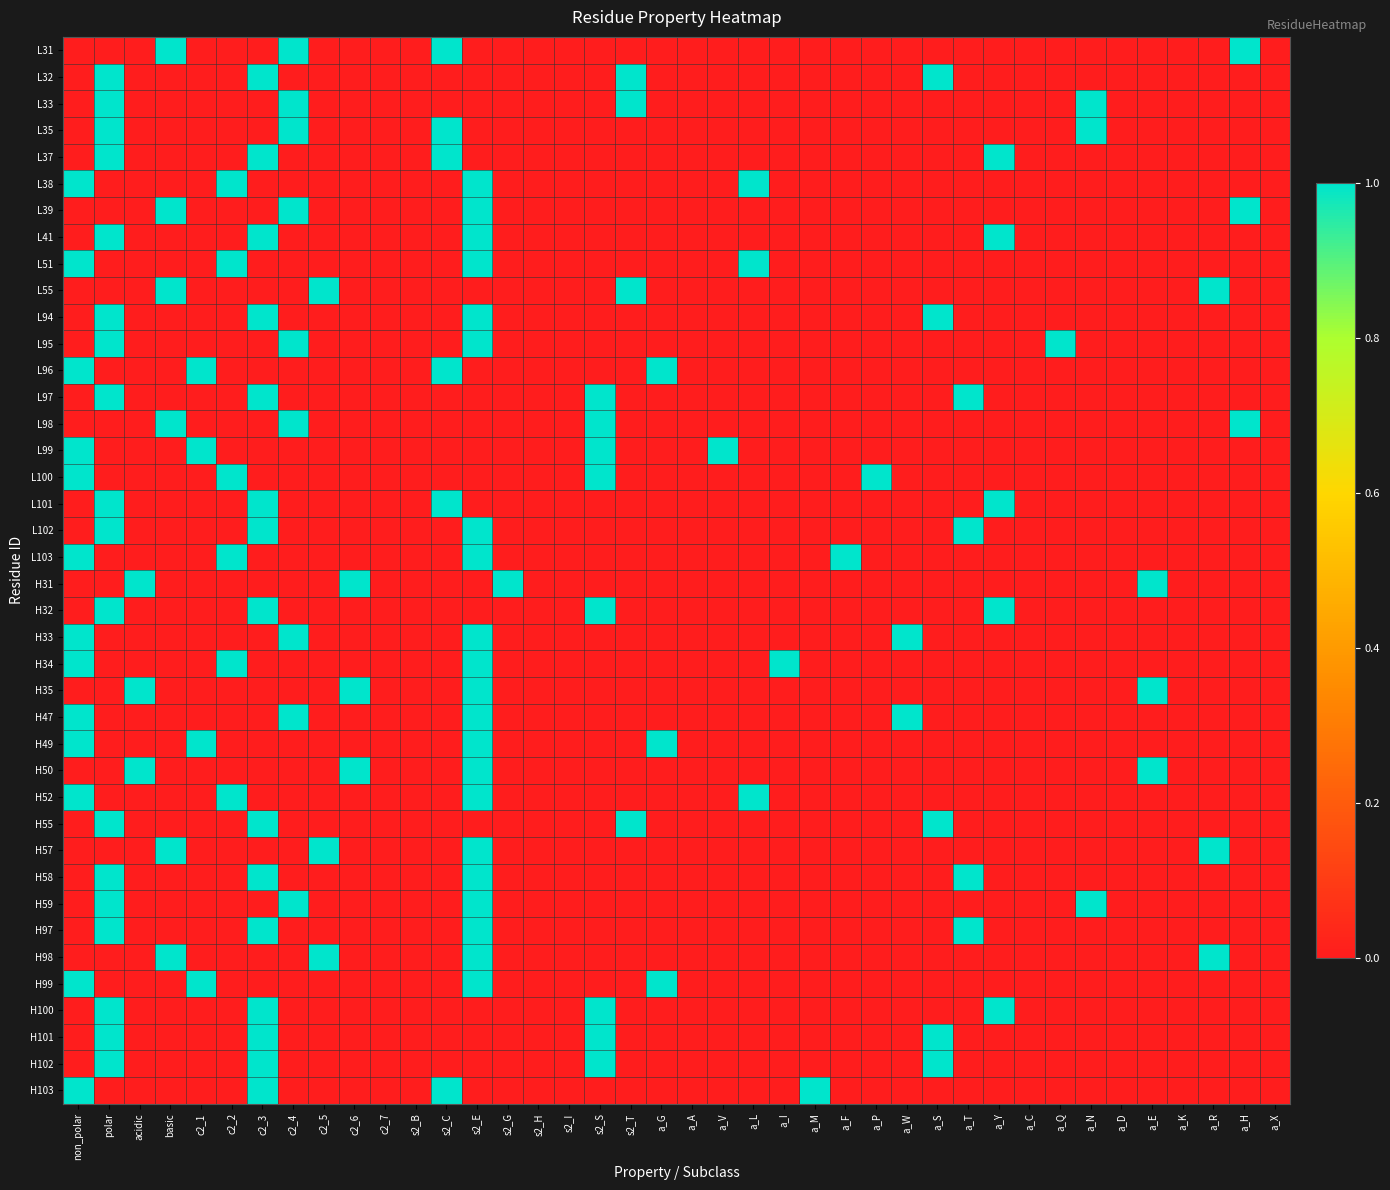

Between a_P and basic, which is larger?

basic